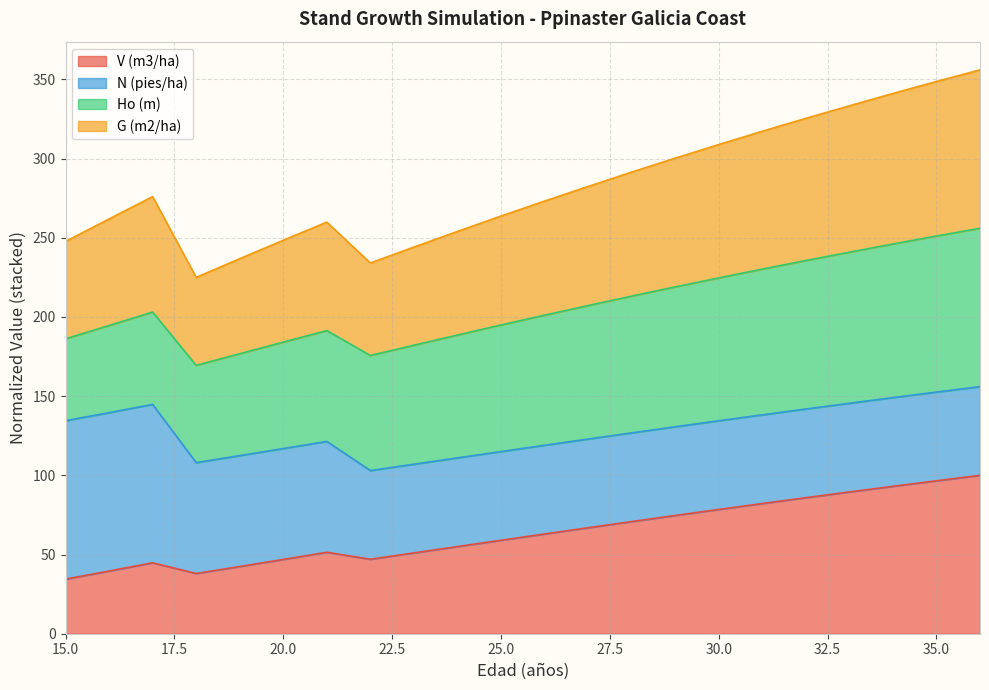

What is the approximate value of V (m3/ha) at 36?

100.0